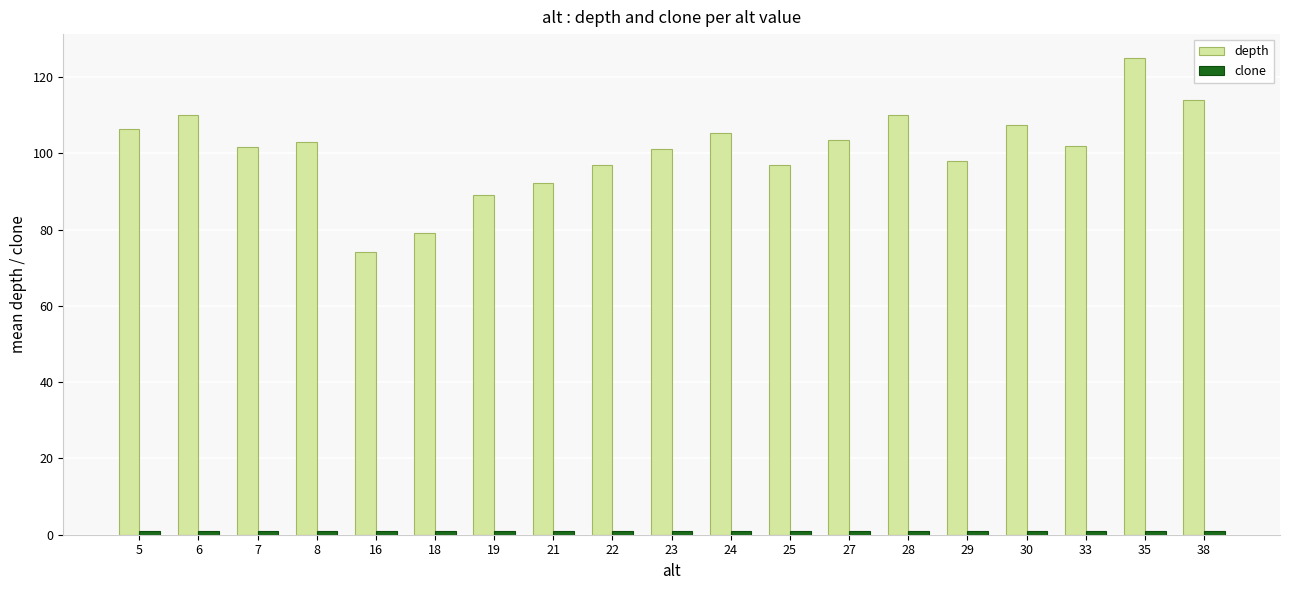

Which series changed the most between 21 and 29?

depth